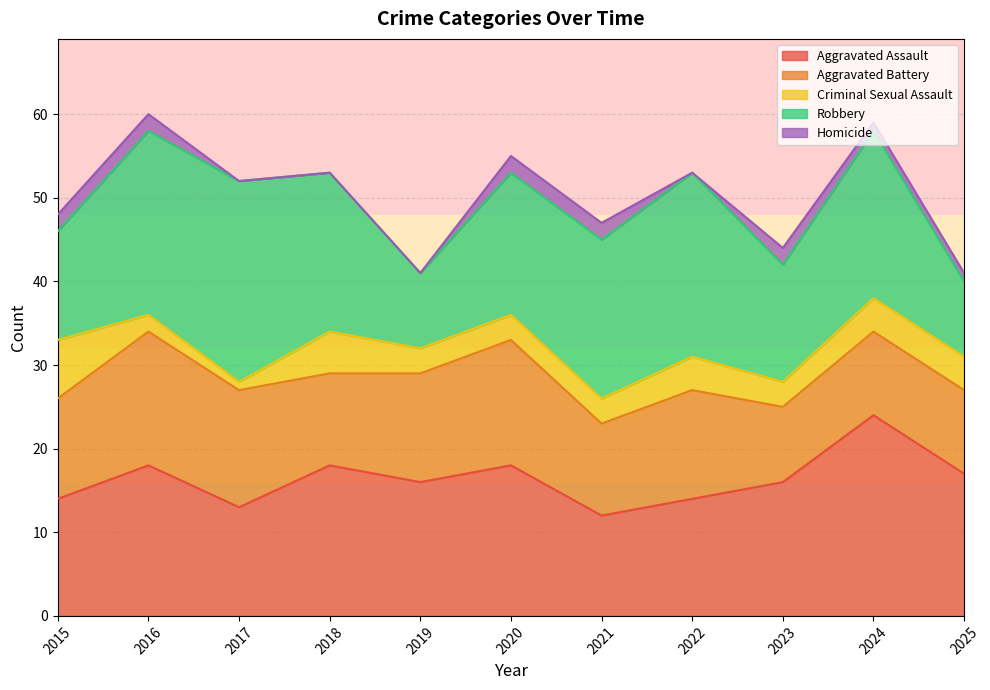

Where is Aggravated Battery nearest to the value 12?

2015